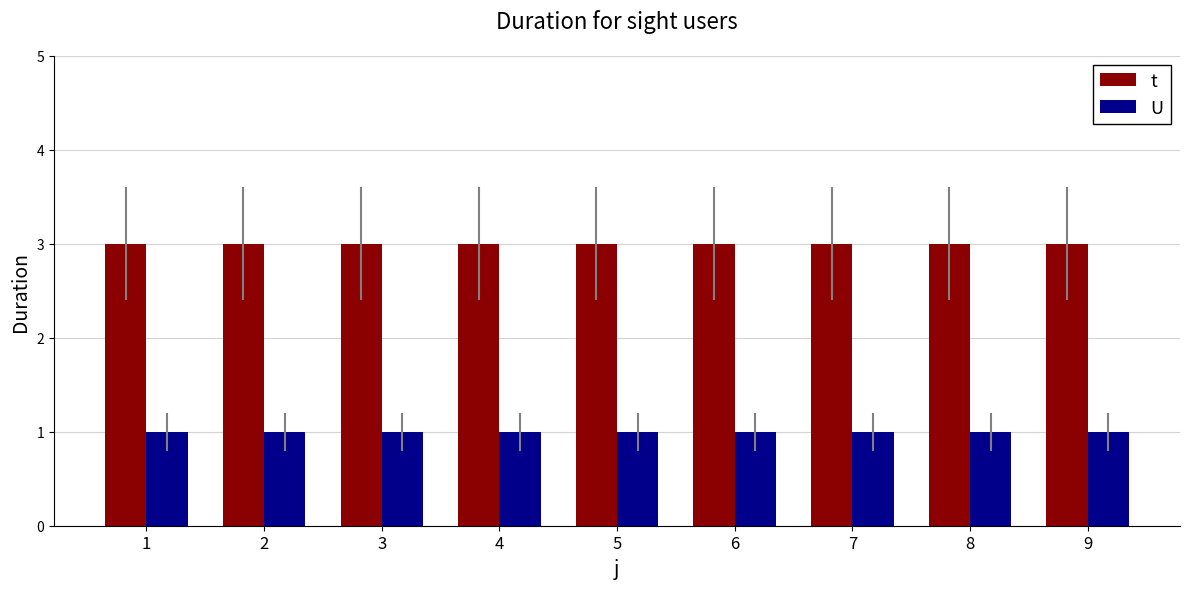

Rank the series at 7 from lowest to highest value.

U, t